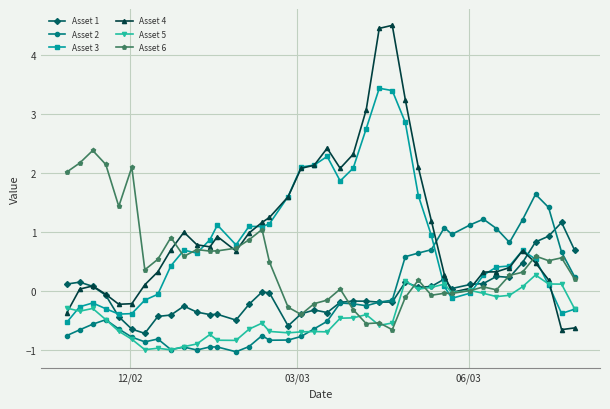

True or false: Asset 6 and Asset 3 cross at least once.

True